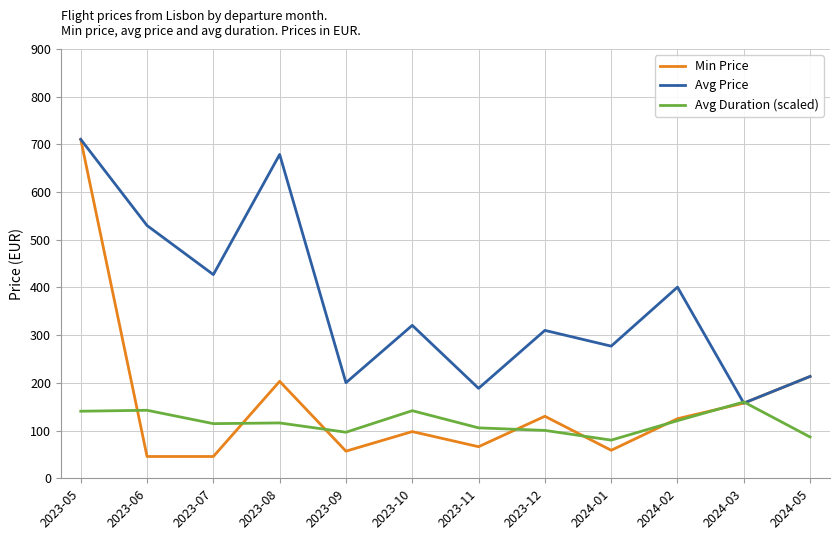

What is the approximate value of Min Price at 2024-05?

213.5